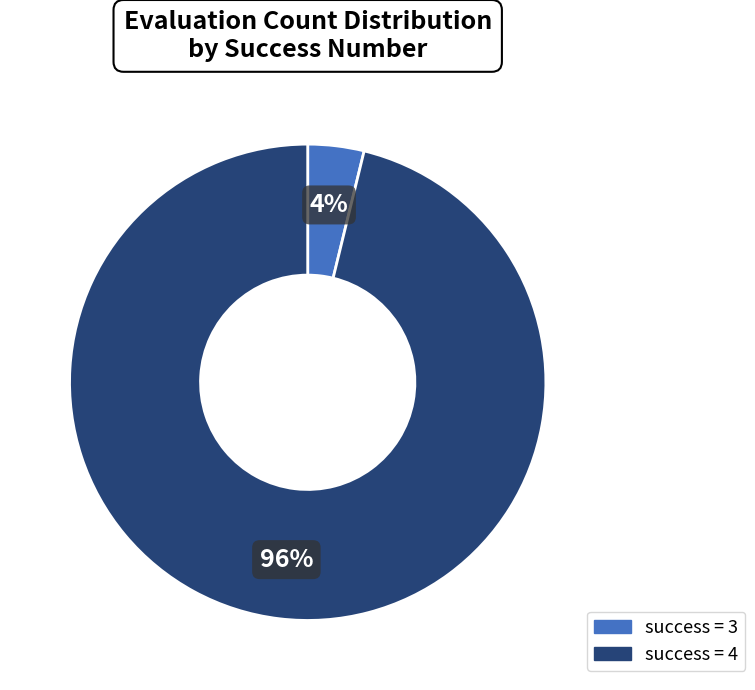

Is there any slice that represents more than half of the pie?

Yes